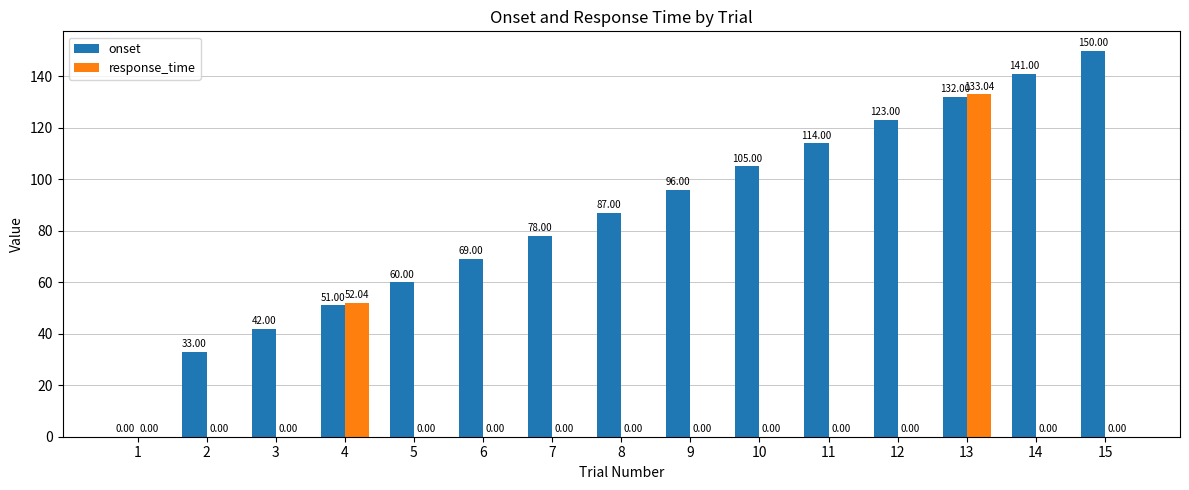

At which label is onset closest to 75?

7